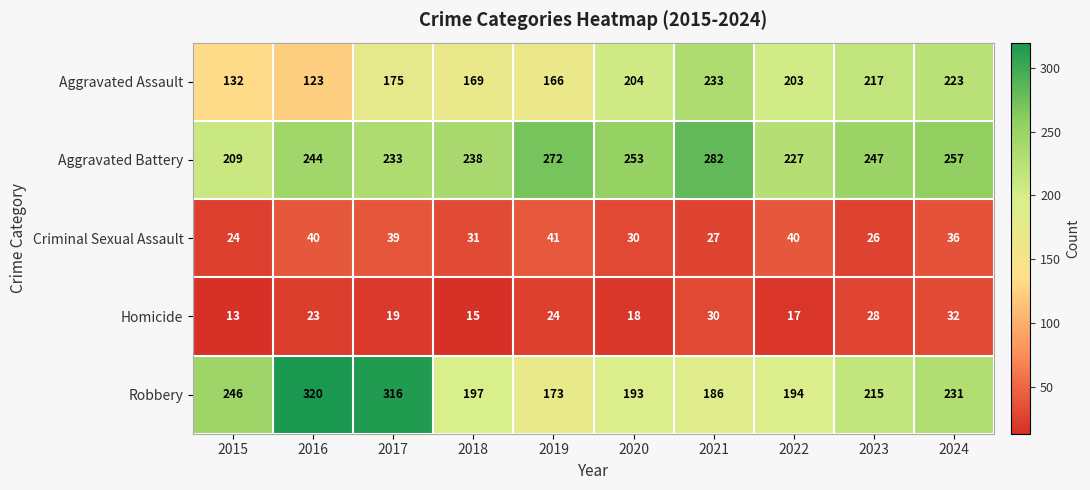

Rank the series by their maximum value, from lowest to highest.

Homicide, Criminal Sexual Assault, Aggravated Assault, Aggravated Battery, Robbery